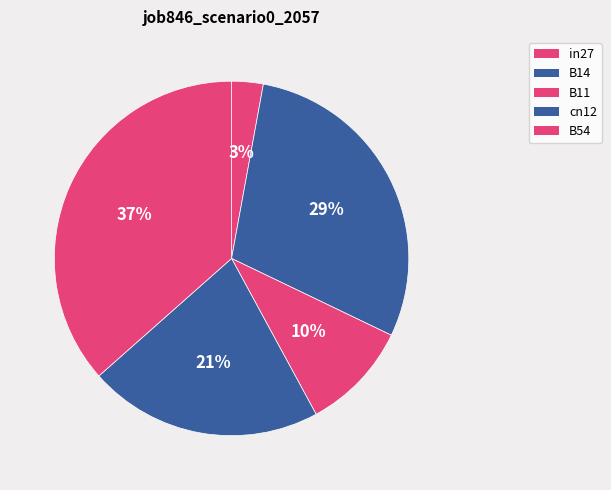

How many segments does this pie chart have?

5